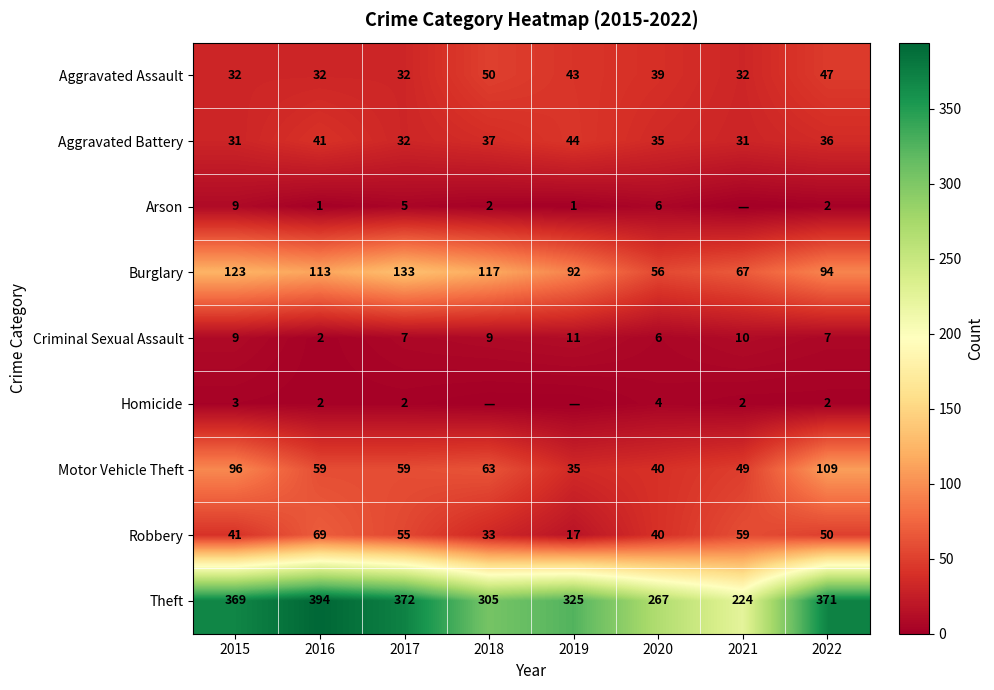

What is the average value of the Burglary series?

99